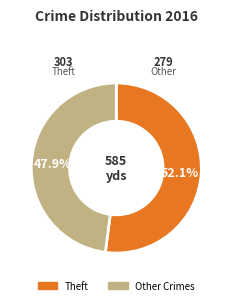

How many slices are in this pie chart?

2